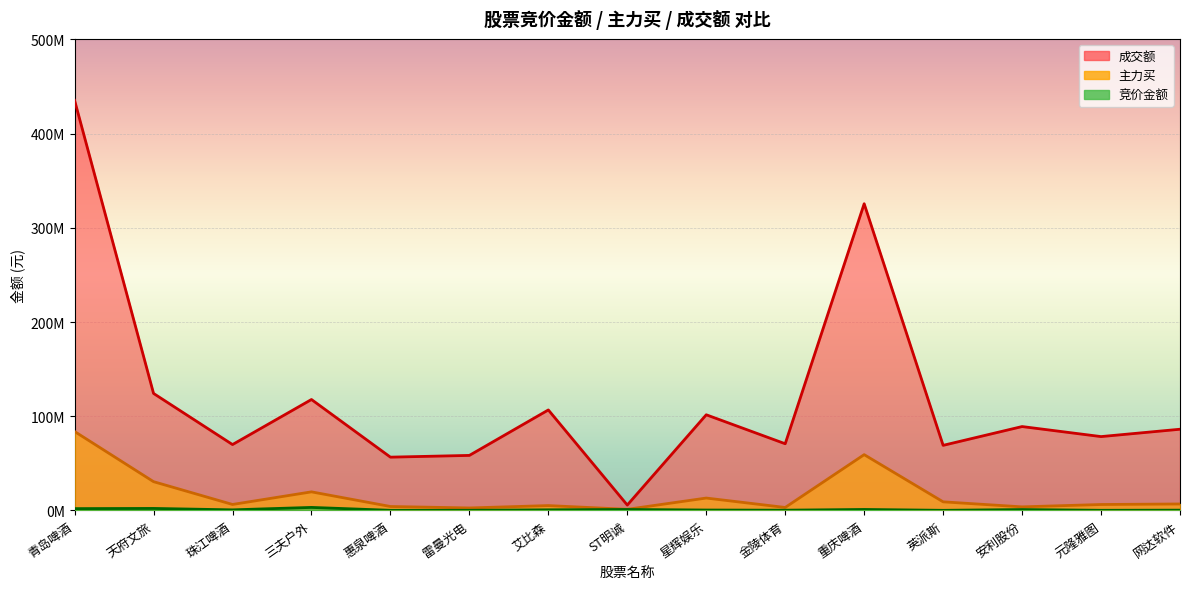

Where is the first local maximum for 成交额线?

三夫户外